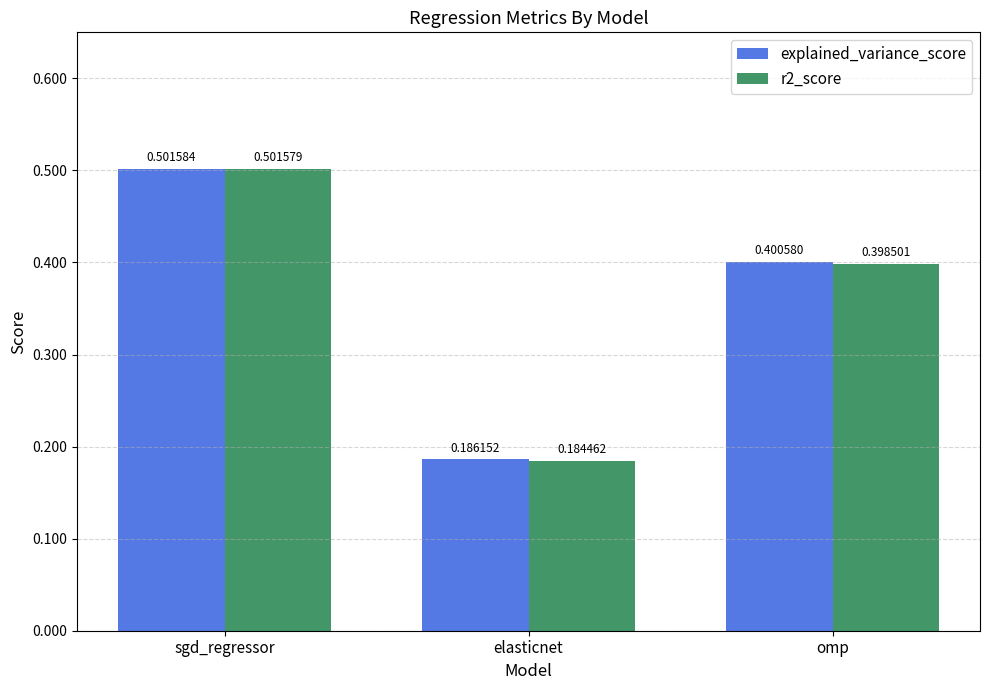

At which label is explained_variance_score closest to 0?

elasticnet